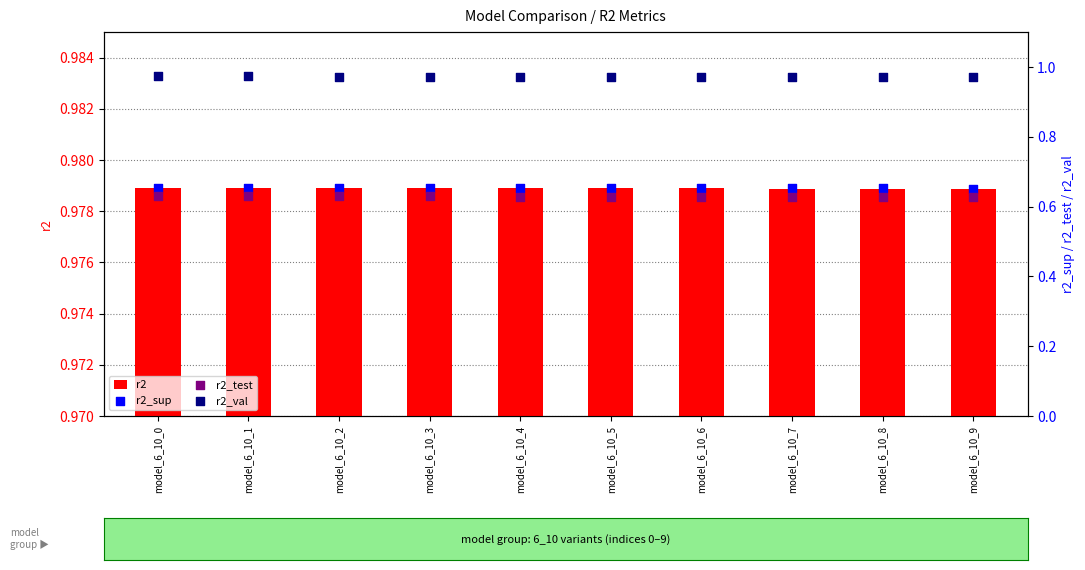

Is the value of r2_sup at model_6_10_2 greater than the value of r2_val at model_6_10_6?

No